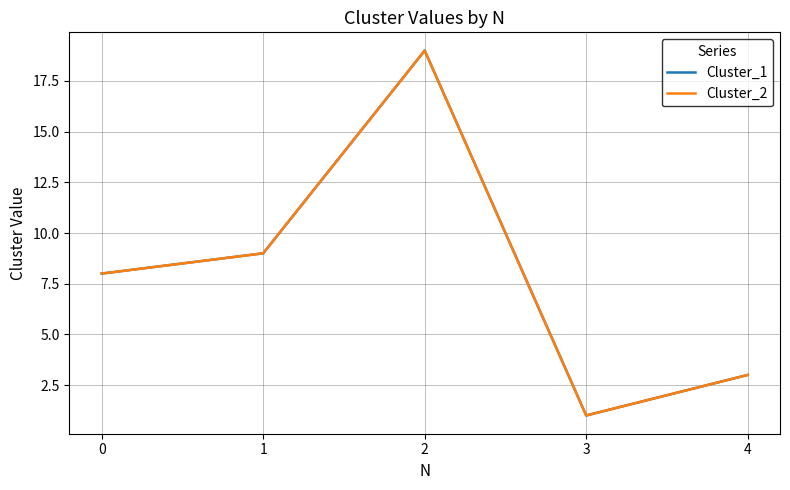

True or false: Cluster_1 has a value of 19 at 2.

True